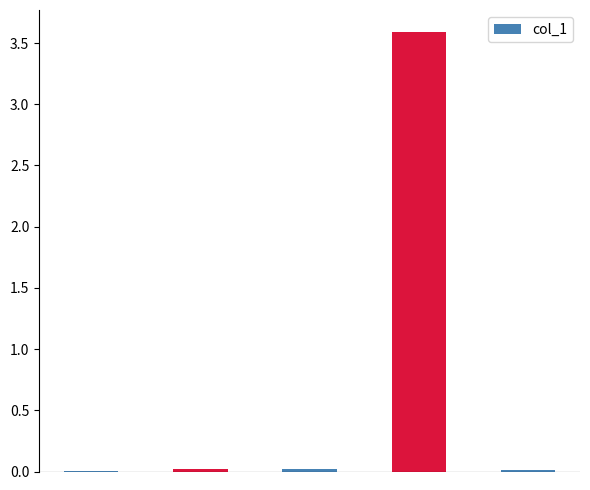

What is the greatest value displayed?

3.6